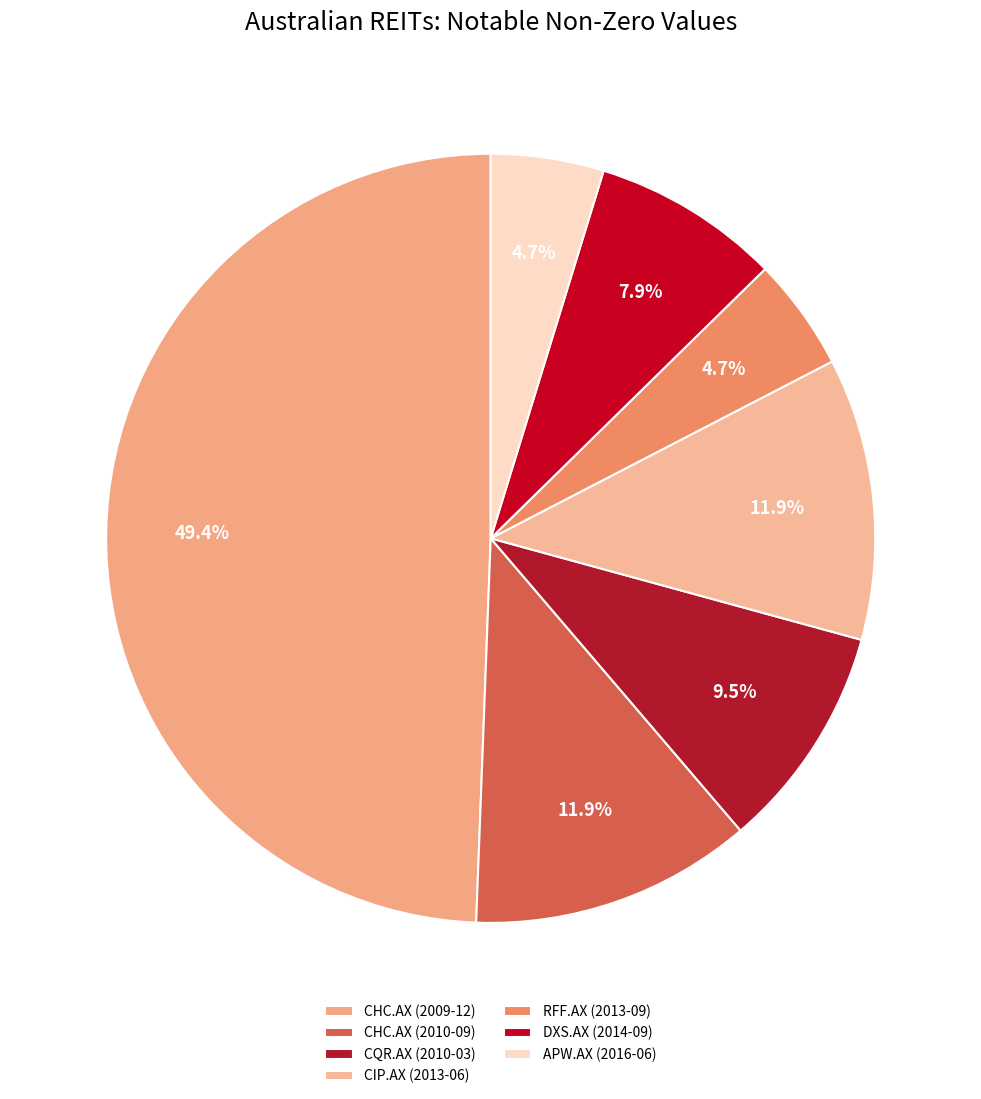

Which category has the smallest portion of the pie?

RFF.AX (2013-09)